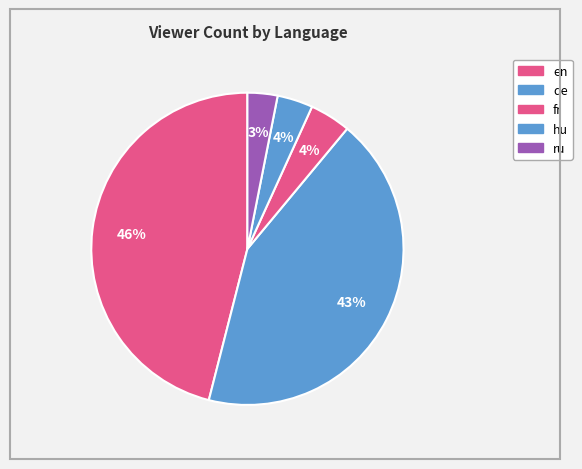

Count the number of slices in the pie.

5